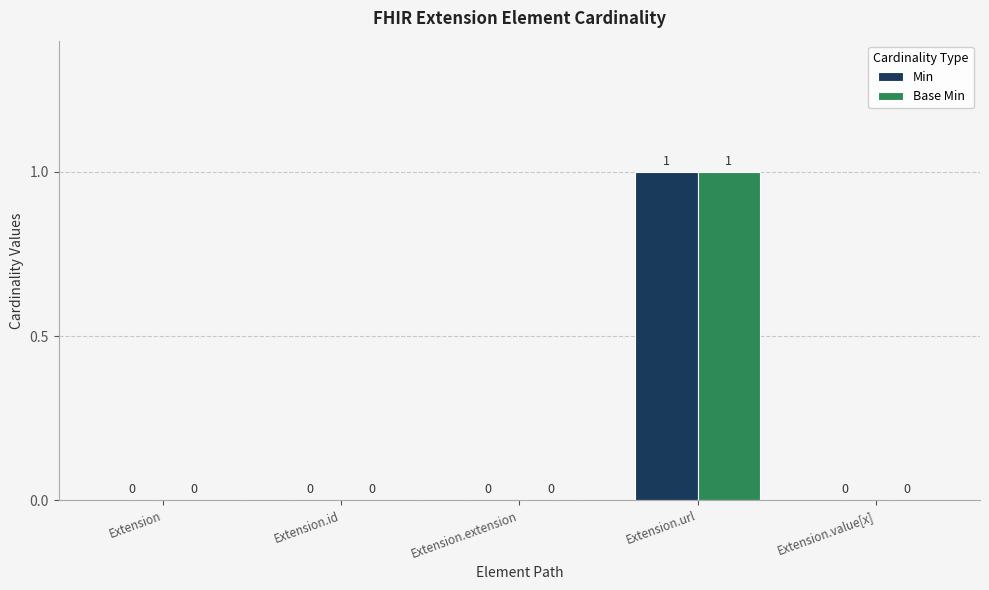

How many Min values are between 0 and 1?

5